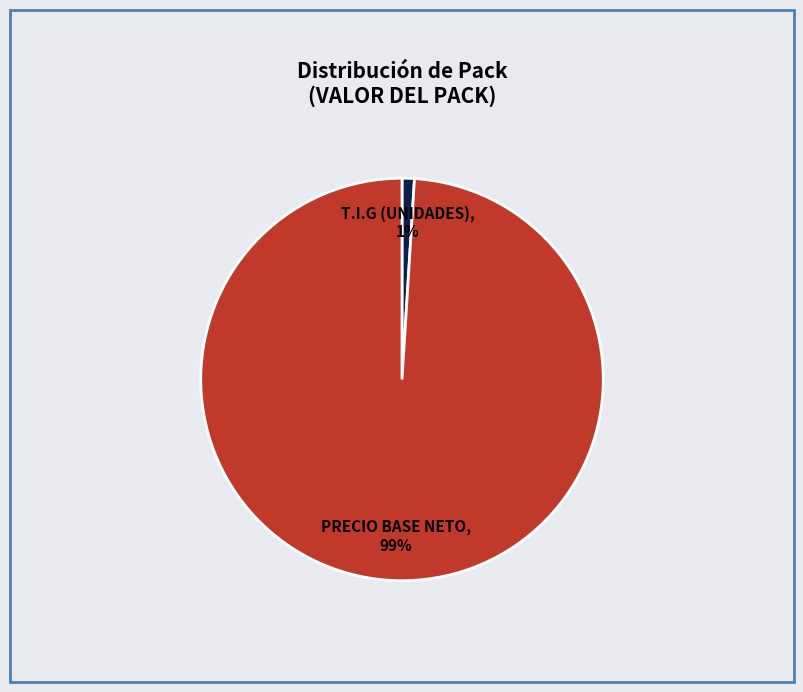

Which has a higher value, T.I.G (UNIDADES) or PRECIO BASE NETO?

PRECIO BASE NETO